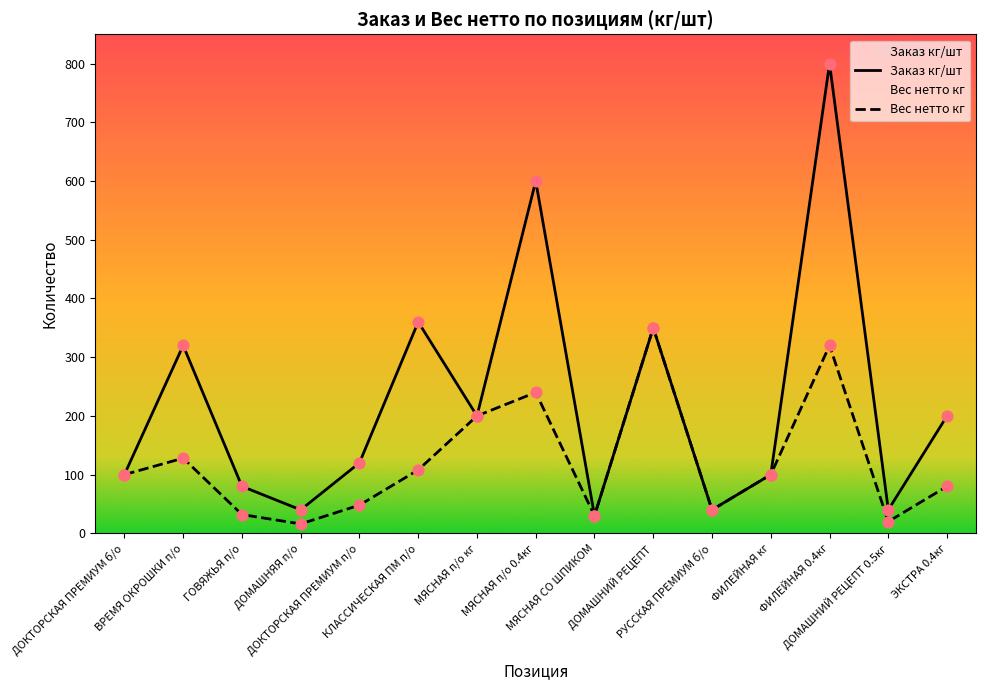

What is the total value across all series at ДОМАШНИЙ РЕЦЕПТ 0.5кг?

60